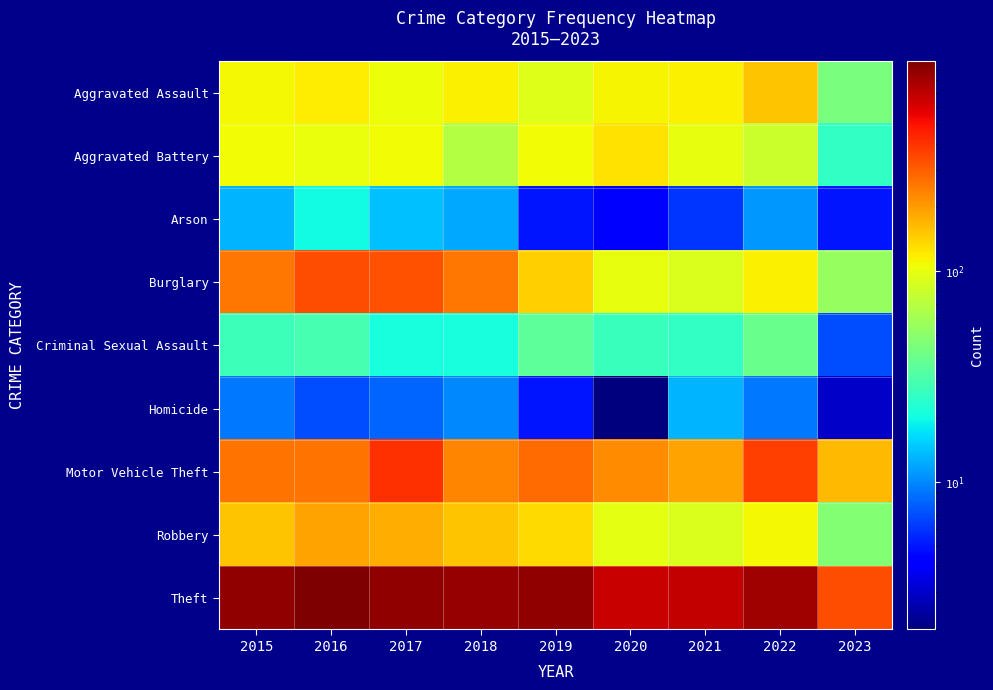

At 2016, list the series in order from largest to smallest.

Theft, Burglary, Motor Vehicle Theft, Robbery, Aggravated Assault, Aggravated Battery, Criminal Sexual Assault, Arson, Homicide